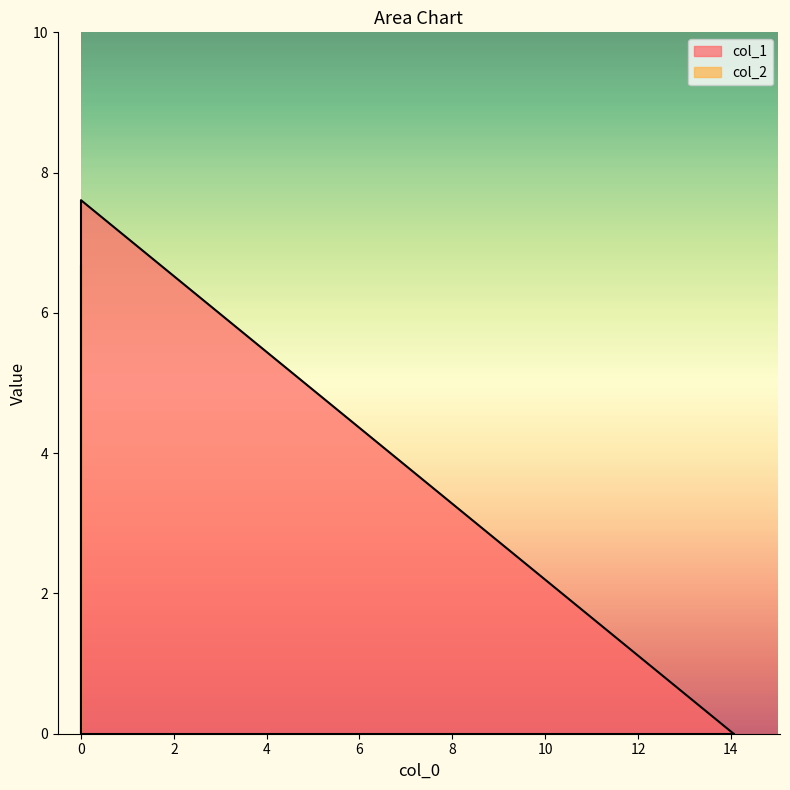

What is the total value across all series at 0?

7.6